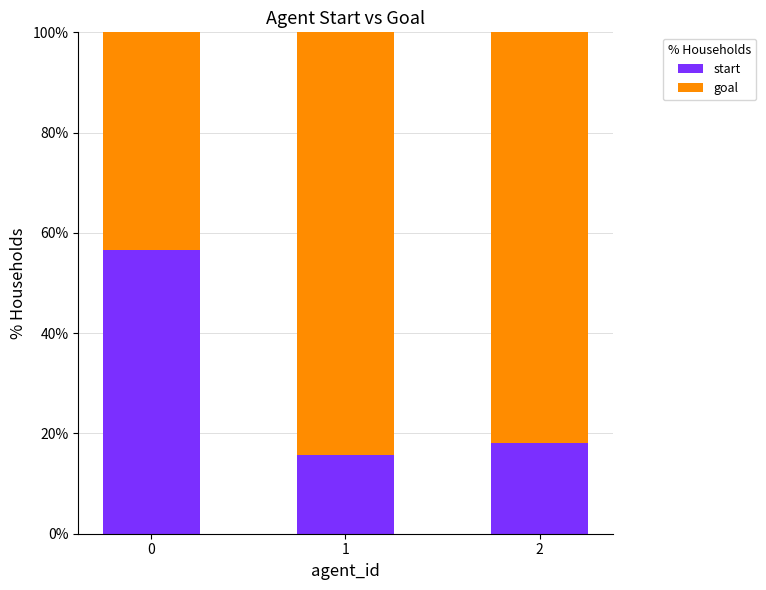

The value of start at 2 is 18.2. True or false?

True